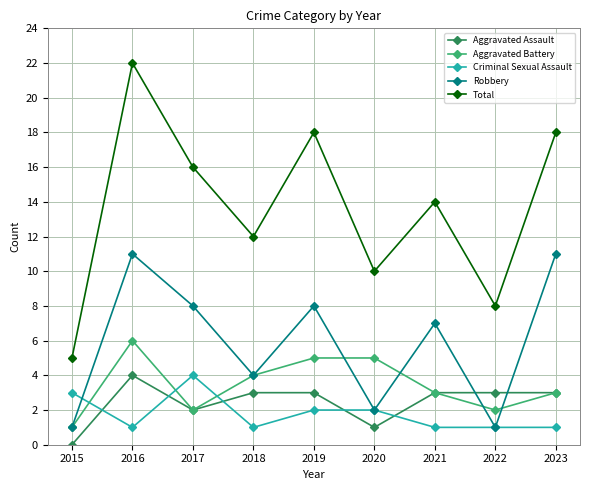

Where does the Robbery series first go above 7?

2016